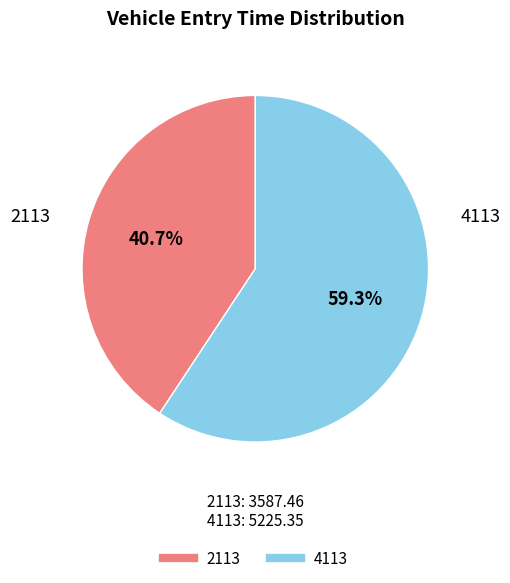

Combined, do 4113 and 2113 account for over 50%?

Yes